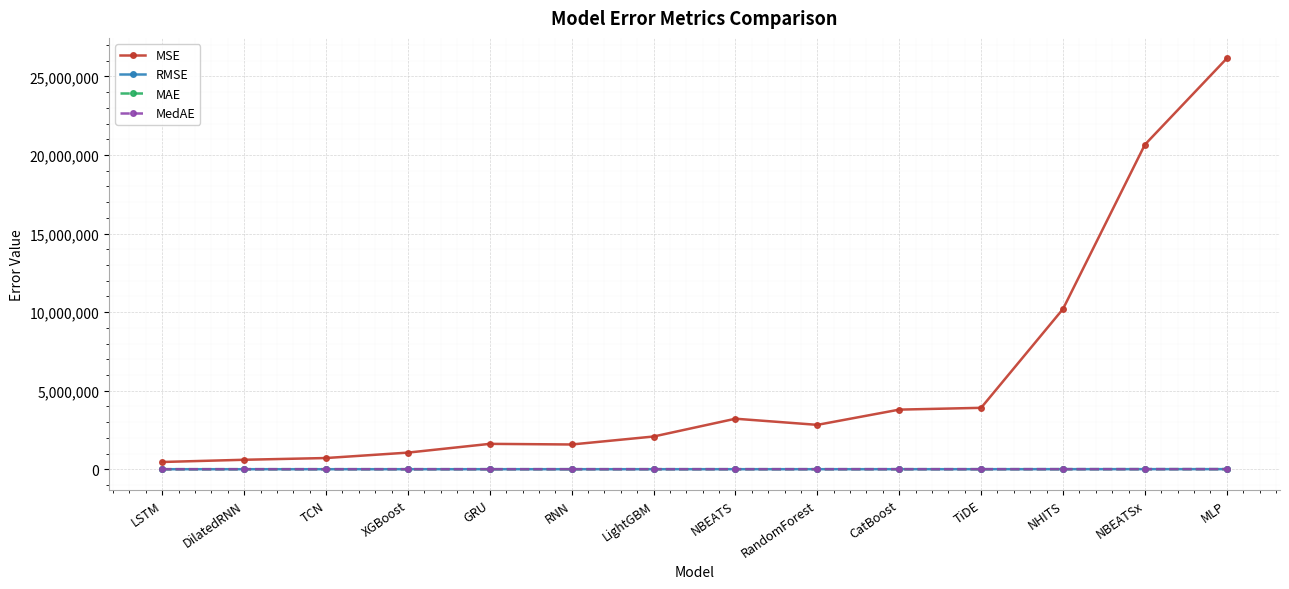

The MedAE series shows 591.8 at TCN. True or false?

True